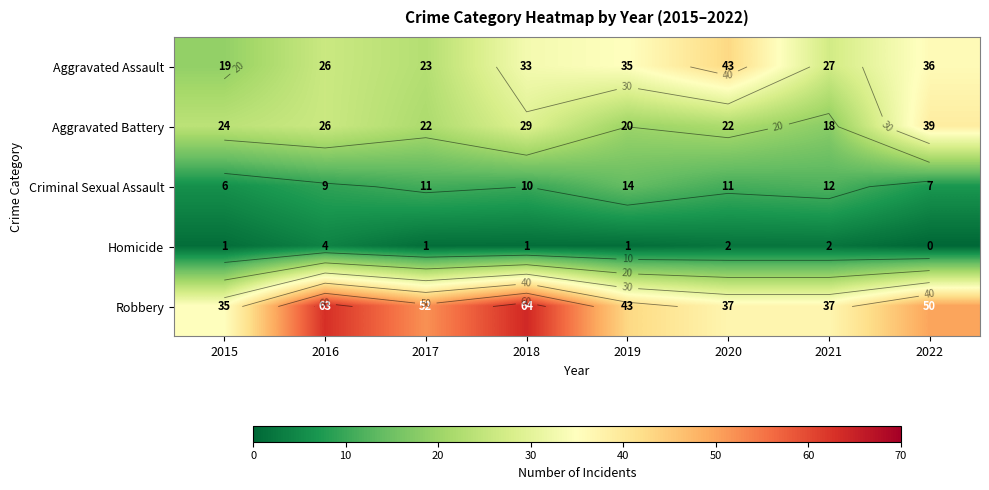

At which label does Aggravated Battery reach its minimum?

2021